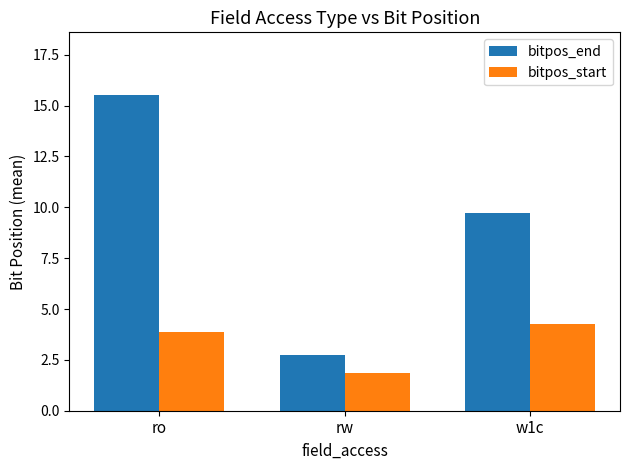

Read the bitpos_end value at w1c.

9.7